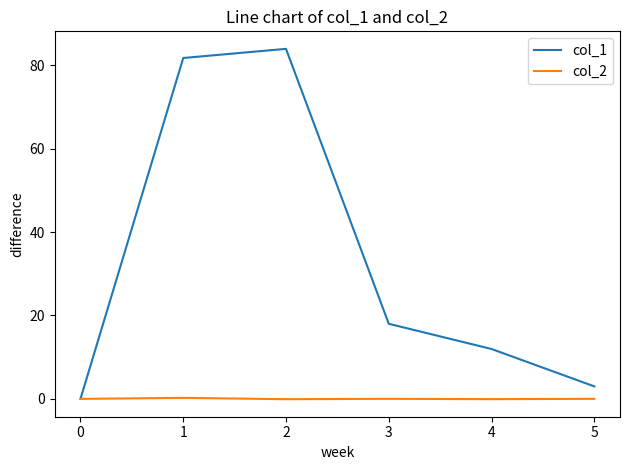

Is the value of col_1 at 1 greater than the value of col_2 at 2?

Yes